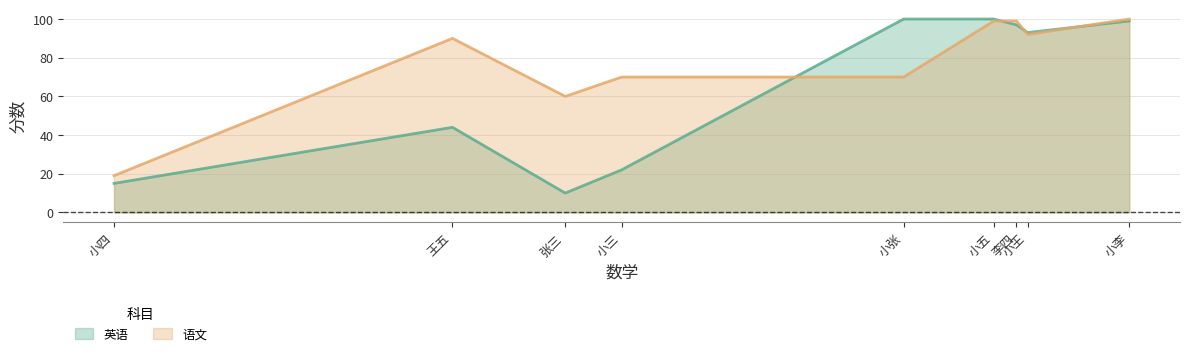

Rank the categories by 语文 value from lowest to highest.

小四, 张三, 小张, 小三, 王五, 小王, 李四, 小五, 小李